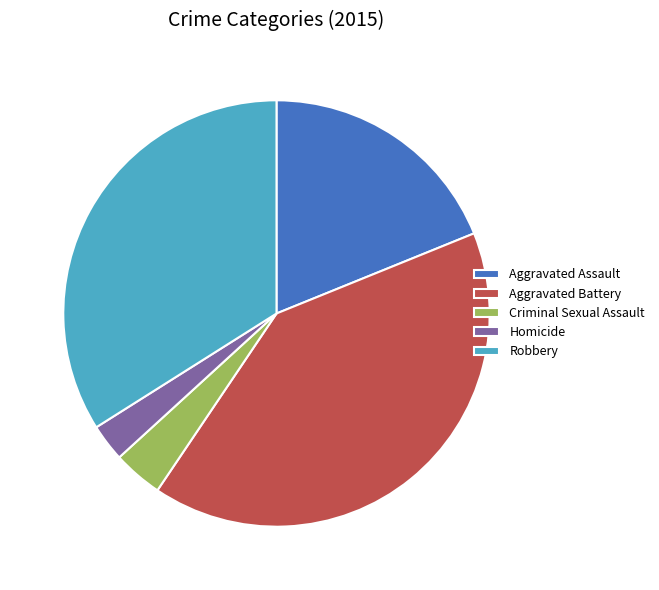

Is it true that Homicide is 3% of the pie?

True